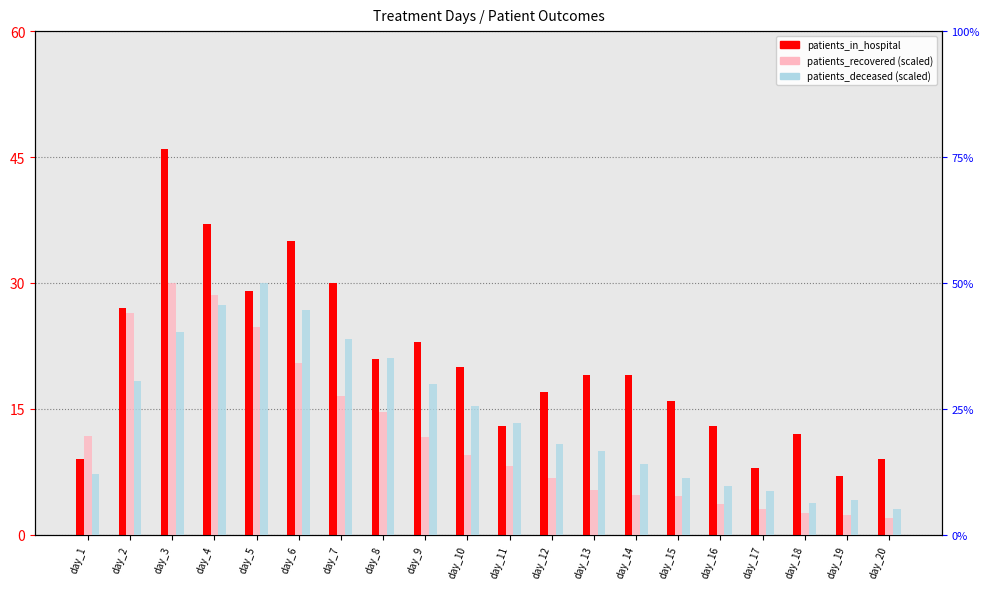

Does the chart contain stacked bars?

No